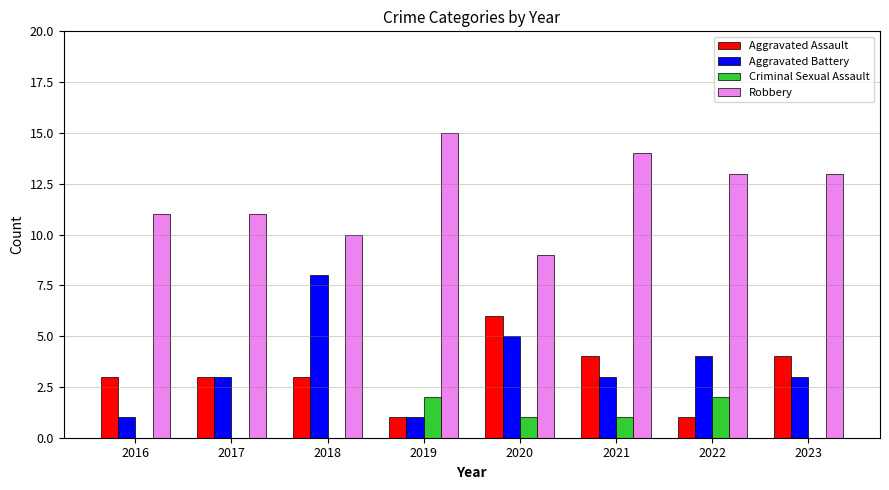

Which series has the largest total across all categories?

Robbery